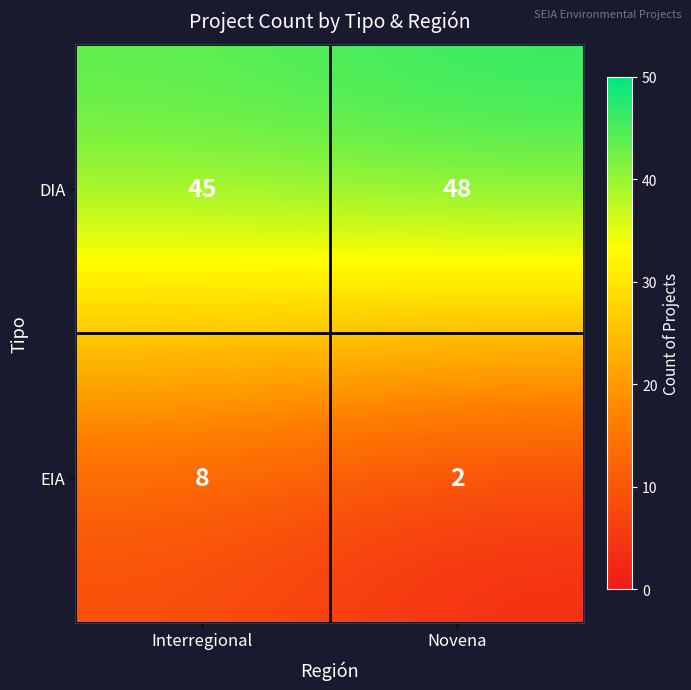

Rank the series by their maximum value, from lowest to highest.

EIA, DIA